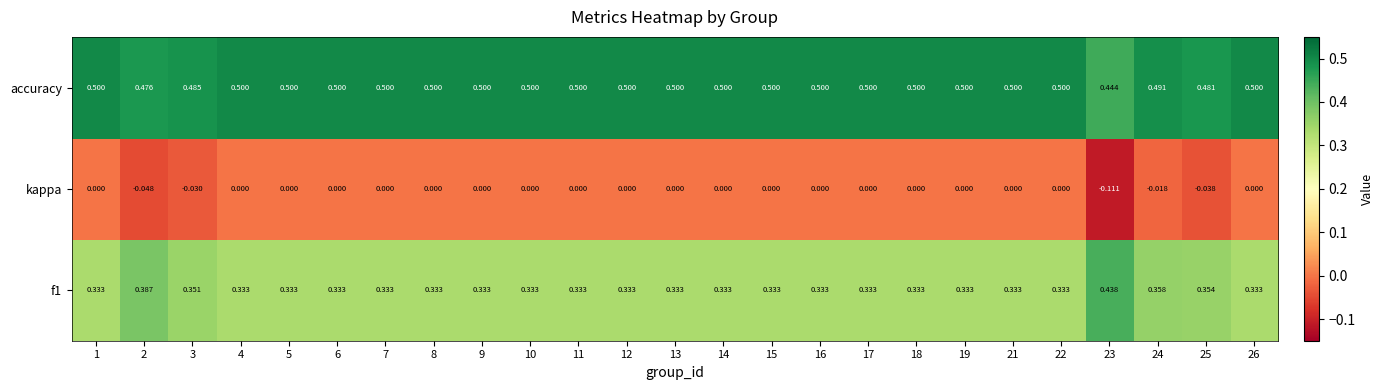

Which label corresponds to the smallest value in the chart?

23